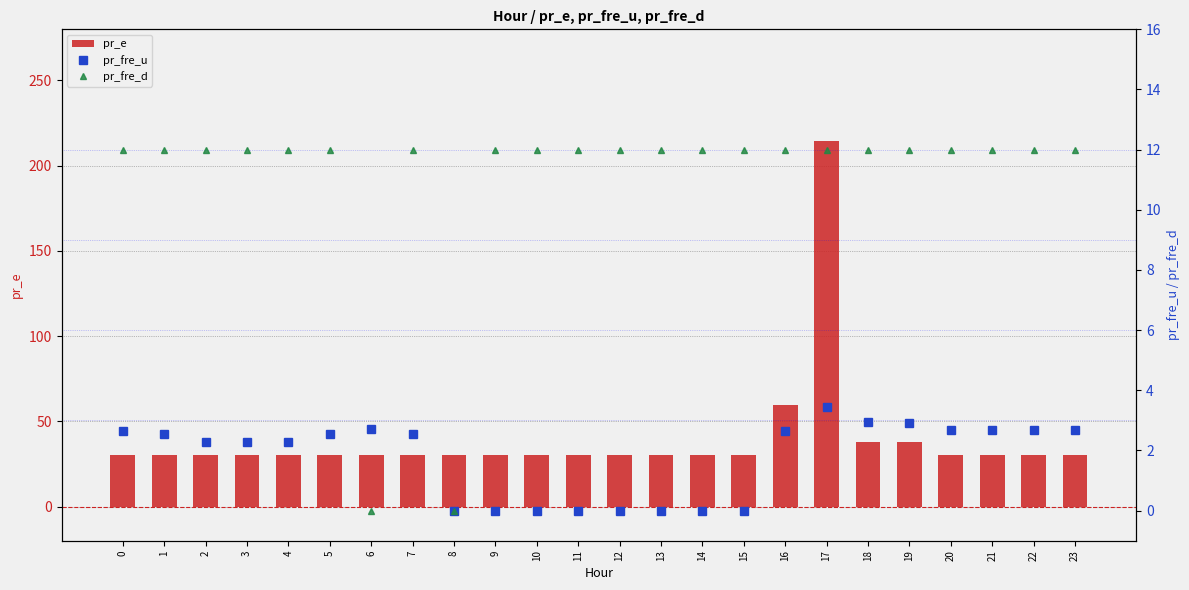

What are all the series names shown in the legend?

pr_e, pr_fre_u, pr_fre_d